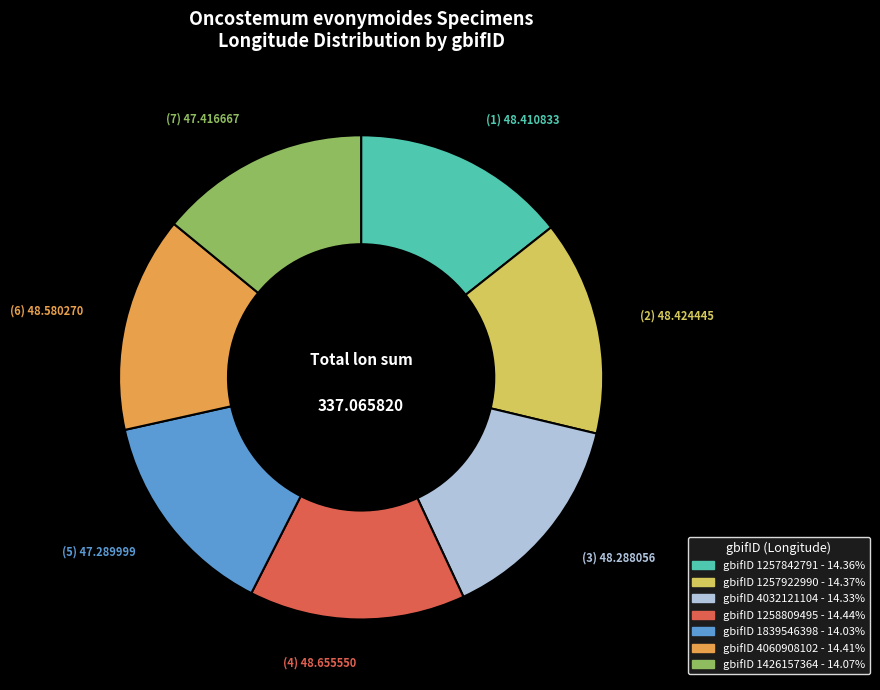

Is there any slice that represents more than half of the pie?

No